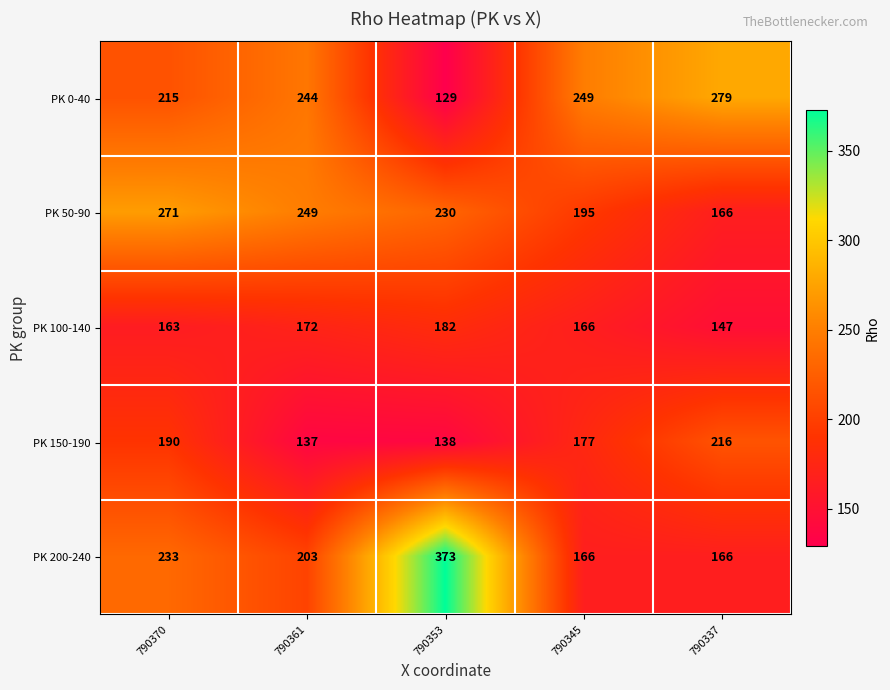

How many PK 50-90 values are between 195 and 249?

3